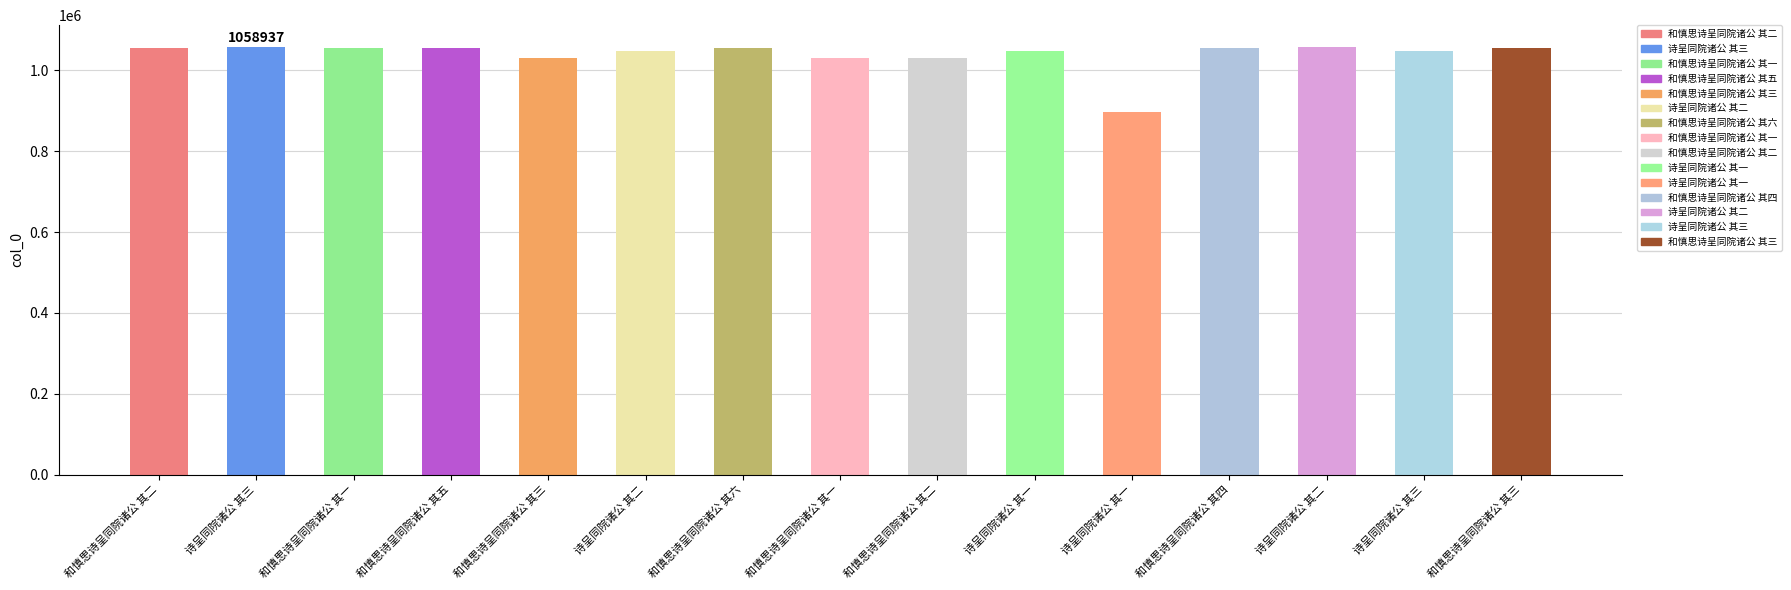

What is the maximum value shown in the chart?

1058937